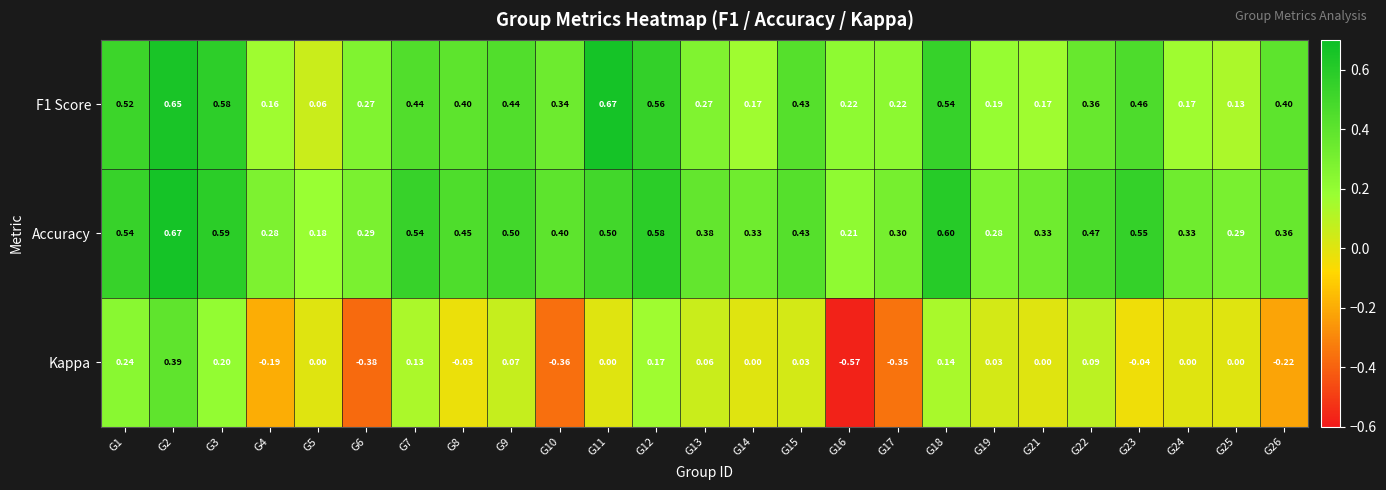

Is the value of Accuracy at G7 greater than the value of F1 Score at G1?

Yes